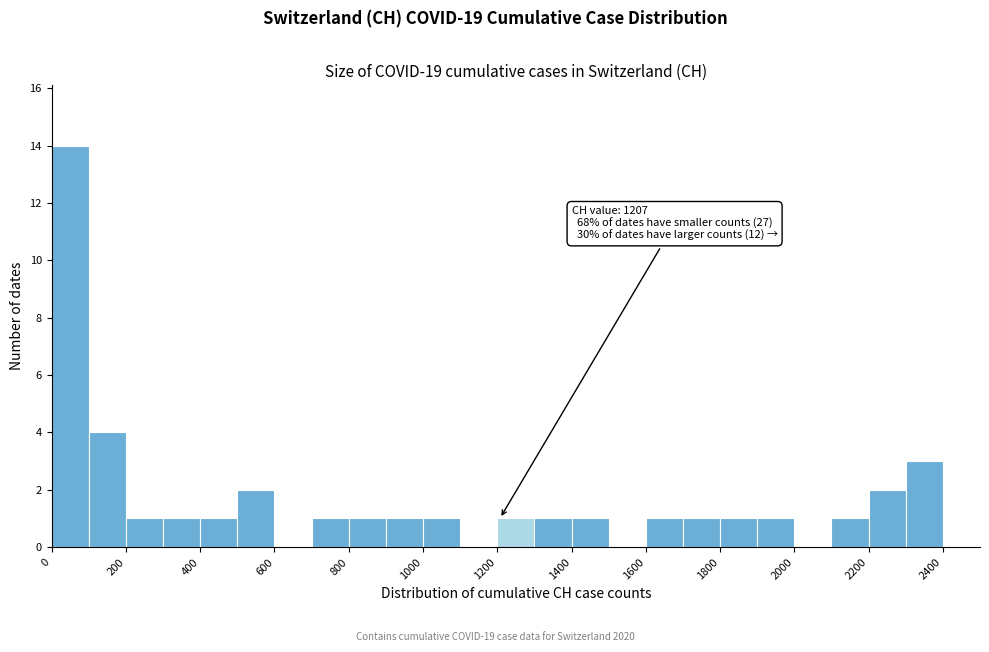

Which range on the x-axis has the tallest bar?

0 to 100